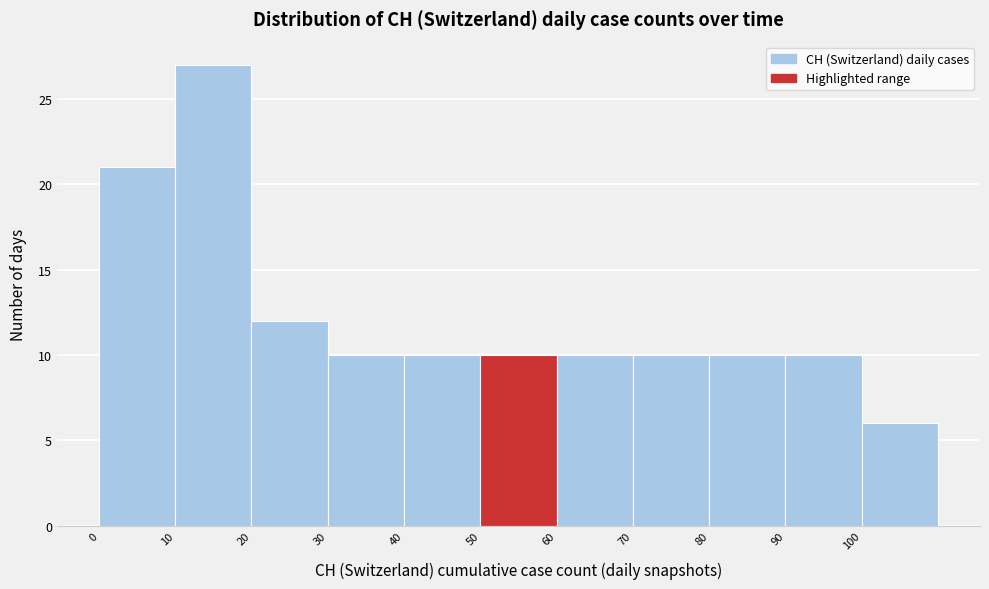

Reading left to right, transcribe this chart: for each bar, give the range it covers on the x-axis and its height. The values are not printed on the chart, so give them approximately, as read against the axis.

0 to 10: 21
10 to 20: 27
20 to 30: 12
30 to 40: 10
40 to 50: 10
50 to 60: 10
60 to 70: 10
70 to 80: 10
80 to 90: 10
90 to 100: 10
100 to 110: 6